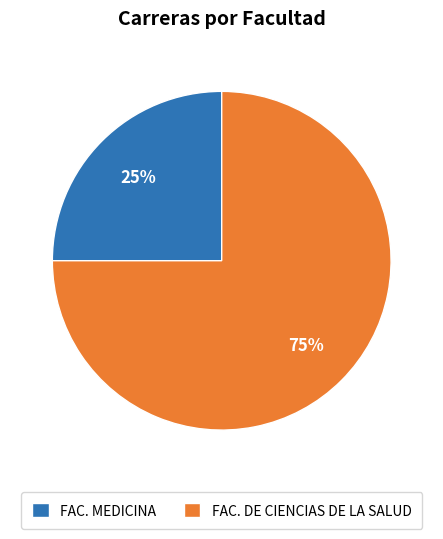

Count the number of slices in the pie.

2